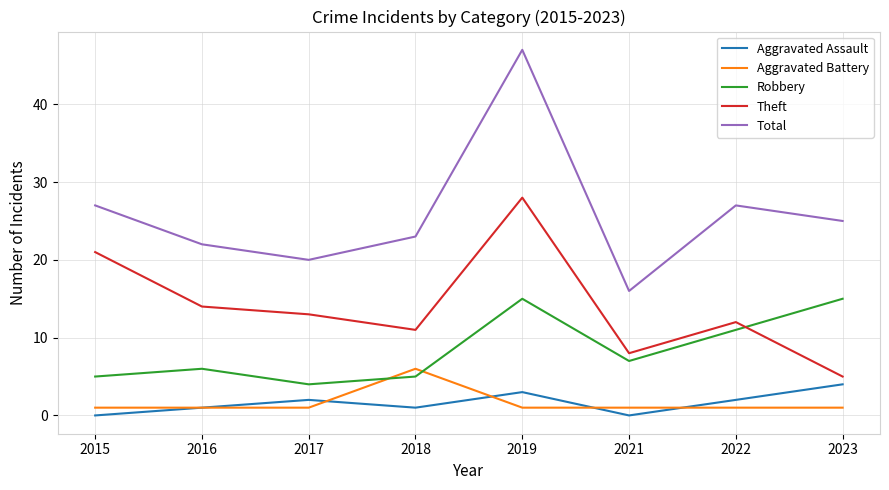

Rank the series at 2019 from lowest to highest value.

Aggravated Battery, Aggravated Assault, Robbery, Theft, Total